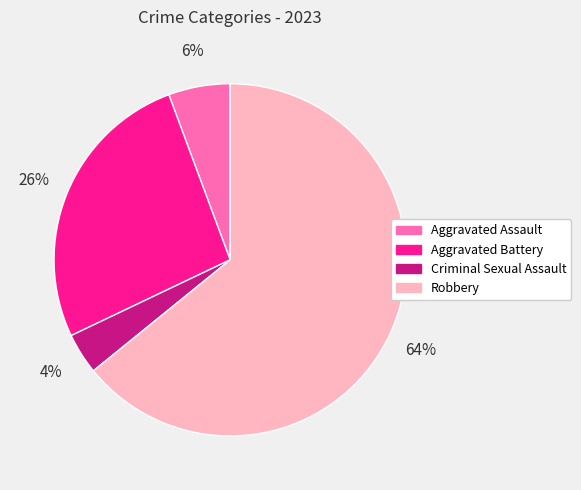

Between Aggravated Battery and Robbery, which is larger?

Robbery